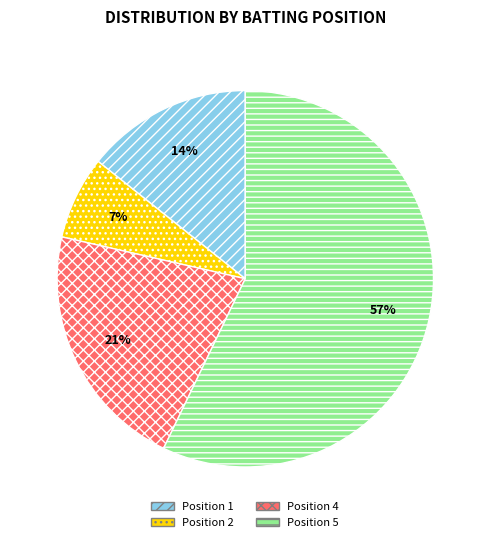

Which has a higher value, Position 4 or Position 5?

Position 5